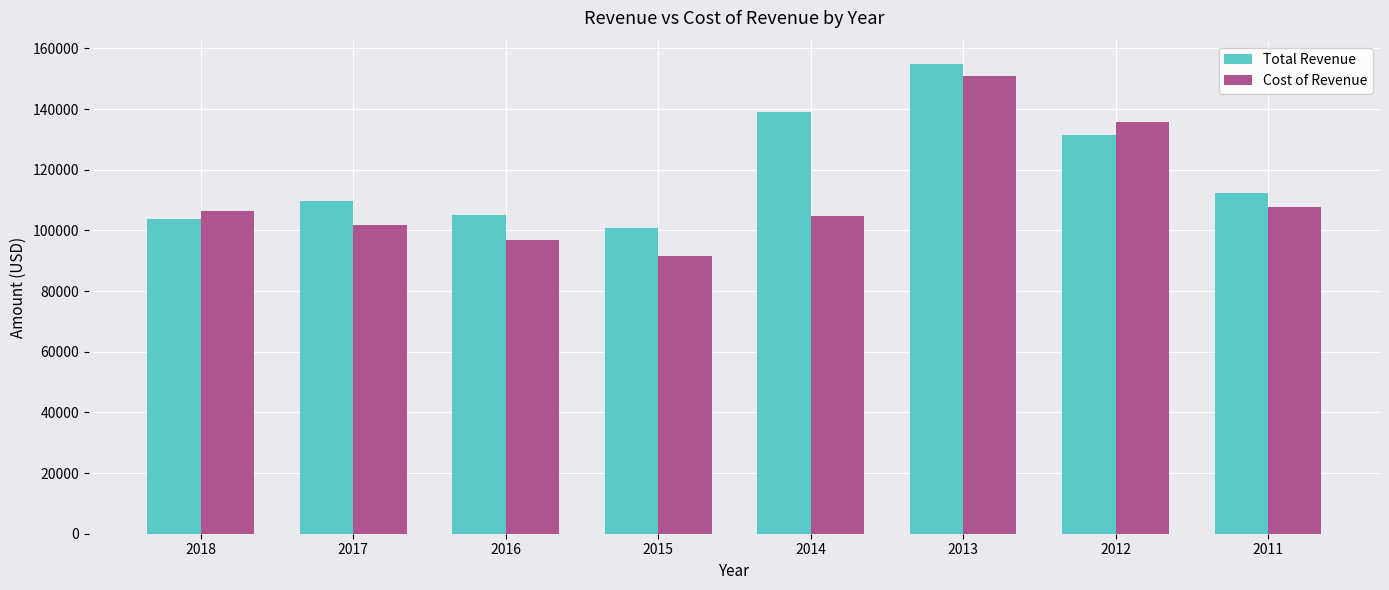

The Cost of Revenue series shows 180387 at 2017. True or false?

False